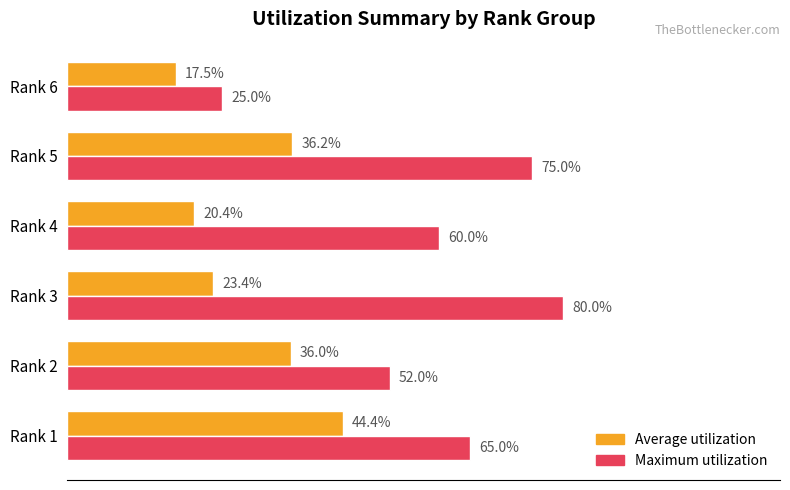

At which category is the sum across all series the highest?

Rank 5